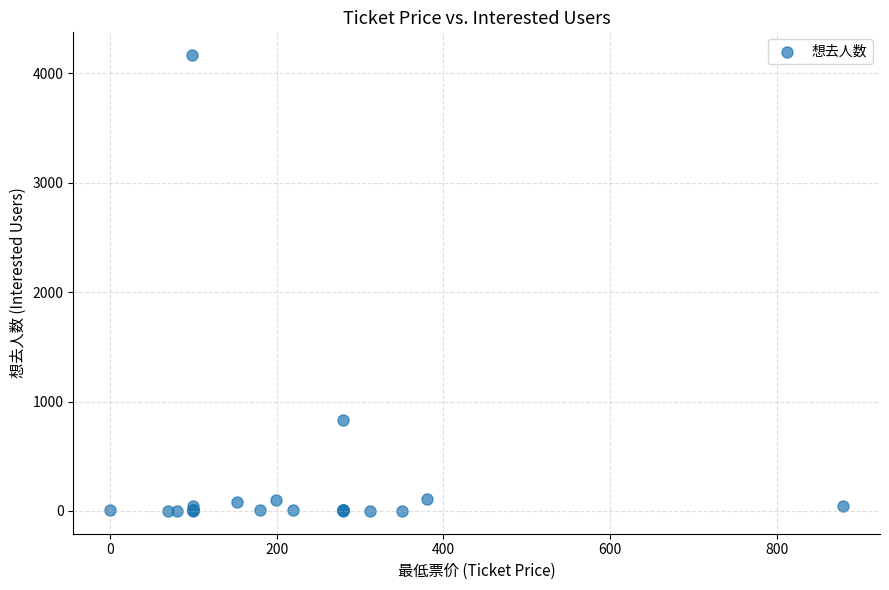

What Y value in the scatter plot is closest to 2083?

829